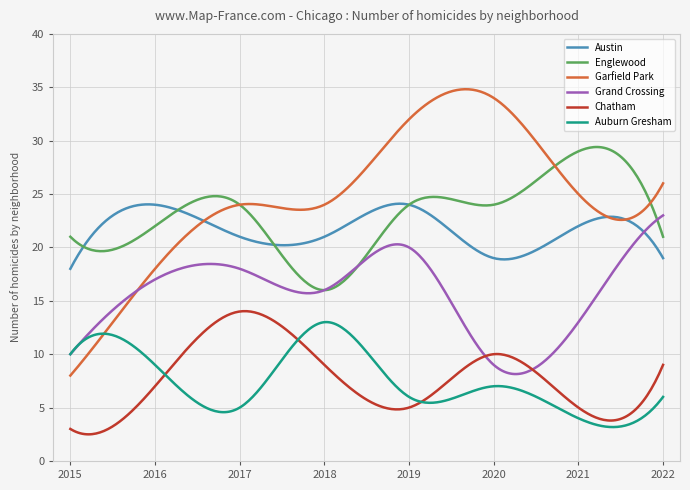

What is the sum of all Auburn Gresham values?

2229.5